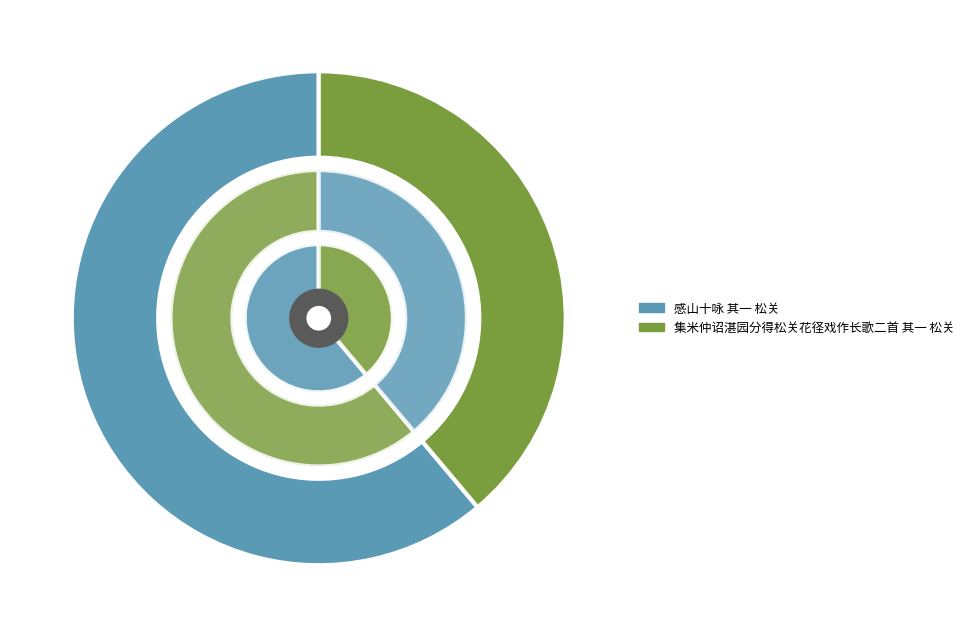

What is the change in value from 感山十咏 其一 松关 to 集米仲诏湛园分得松关花径戏作长歌二首 其一 松关?

-349684